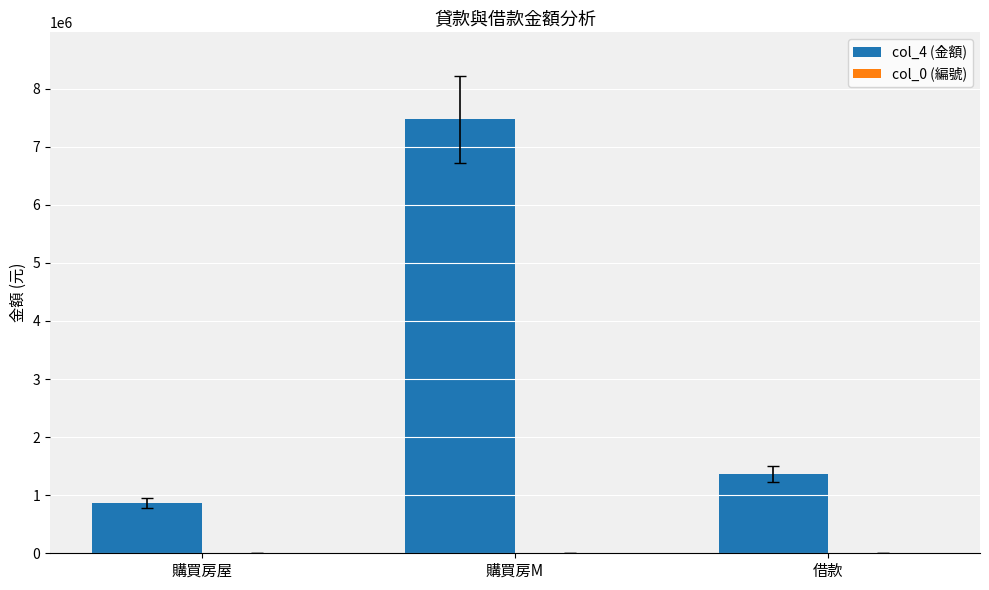

True or false: col_4 (金額) has a value of 862373.0 at 購買房屋.

True